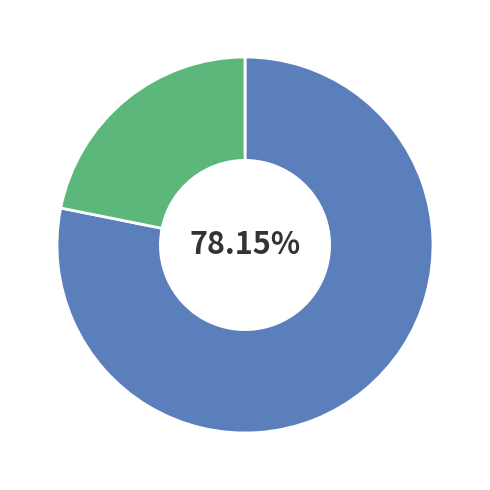

How many slices are in this pie chart?

2